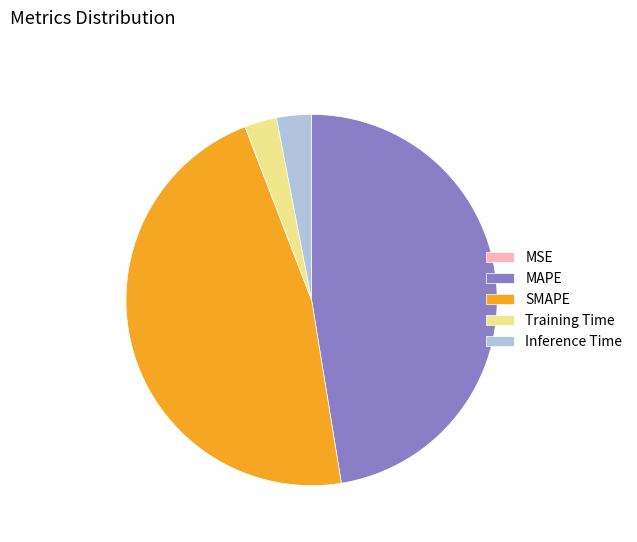

Does MAPE represent more than half of the total?

No